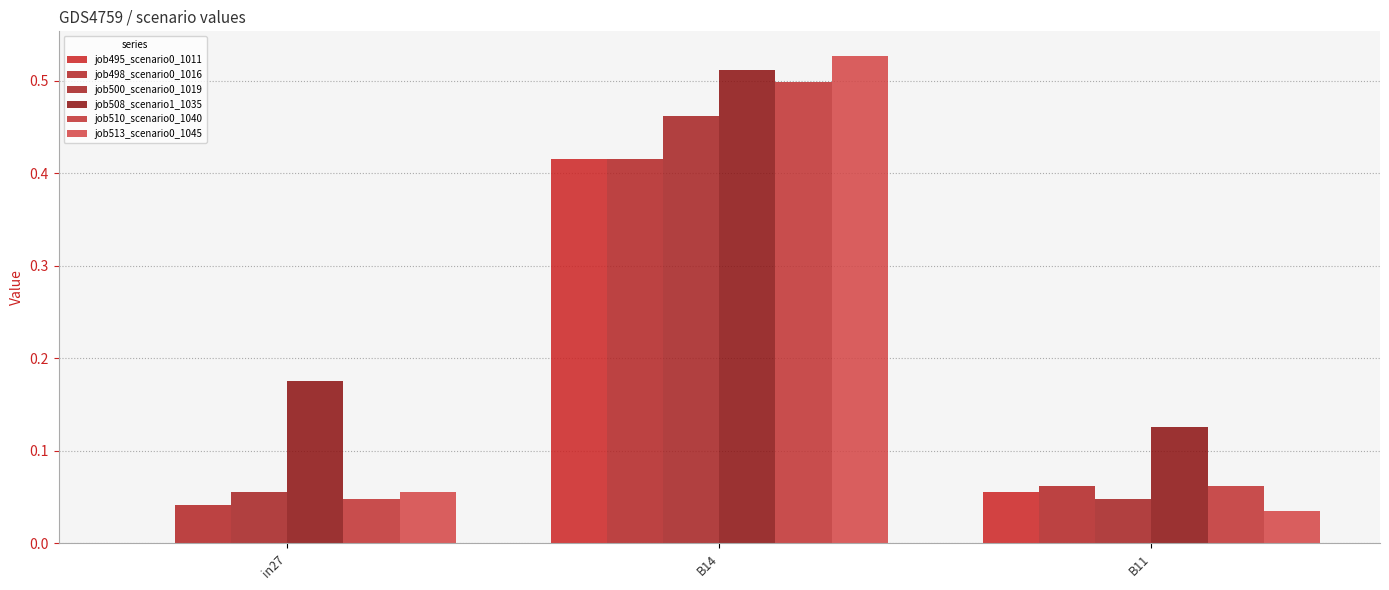

Count the job495_scenario0_1011 values in the range 0 to 1.

3